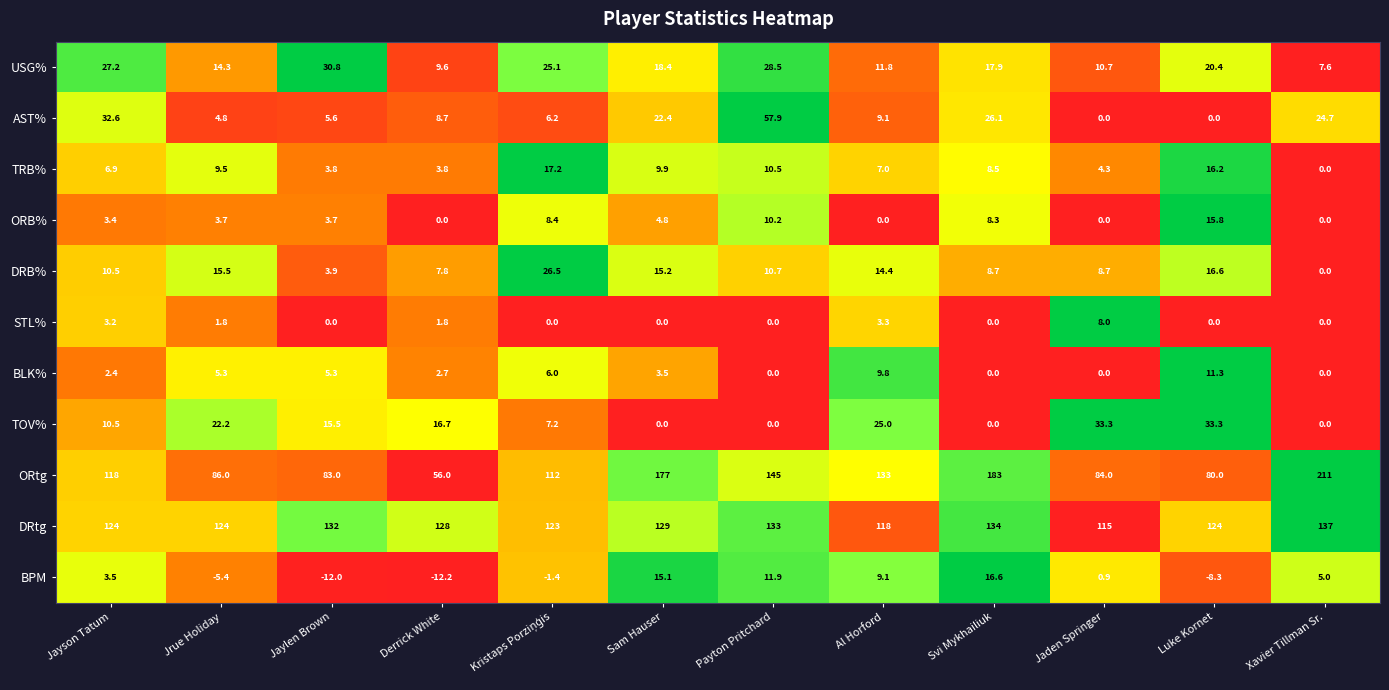

What is the sum of the ORtg values at Luke Kornet and Jaylen Brown?

163.0